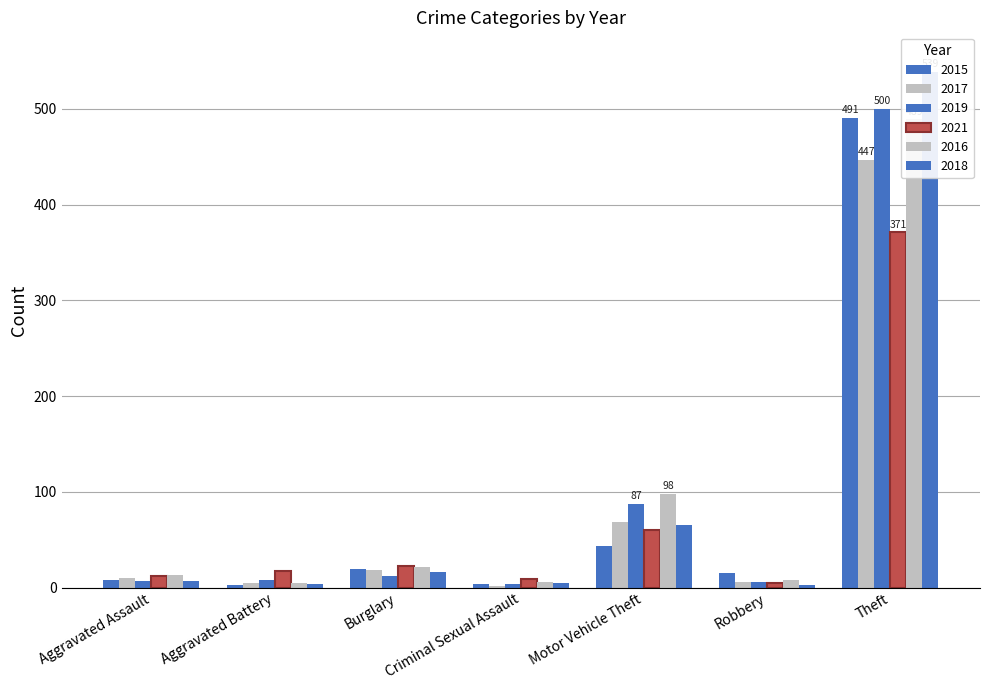

Rank the series by their maximum value, from lowest to highest.

2021, 2017, 2015, 2019, 2018, 2016